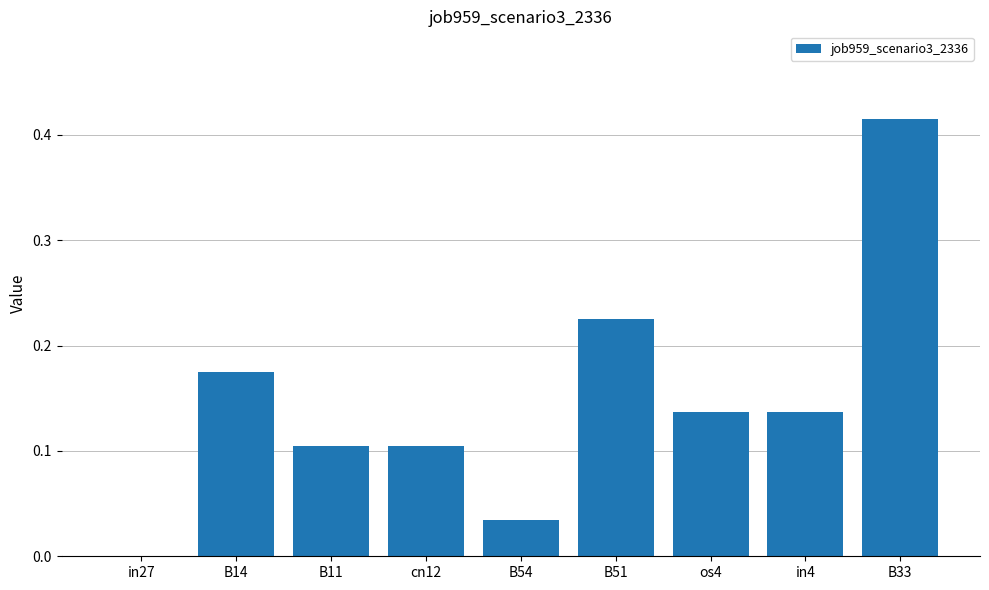

Are the bars horizontal?

No